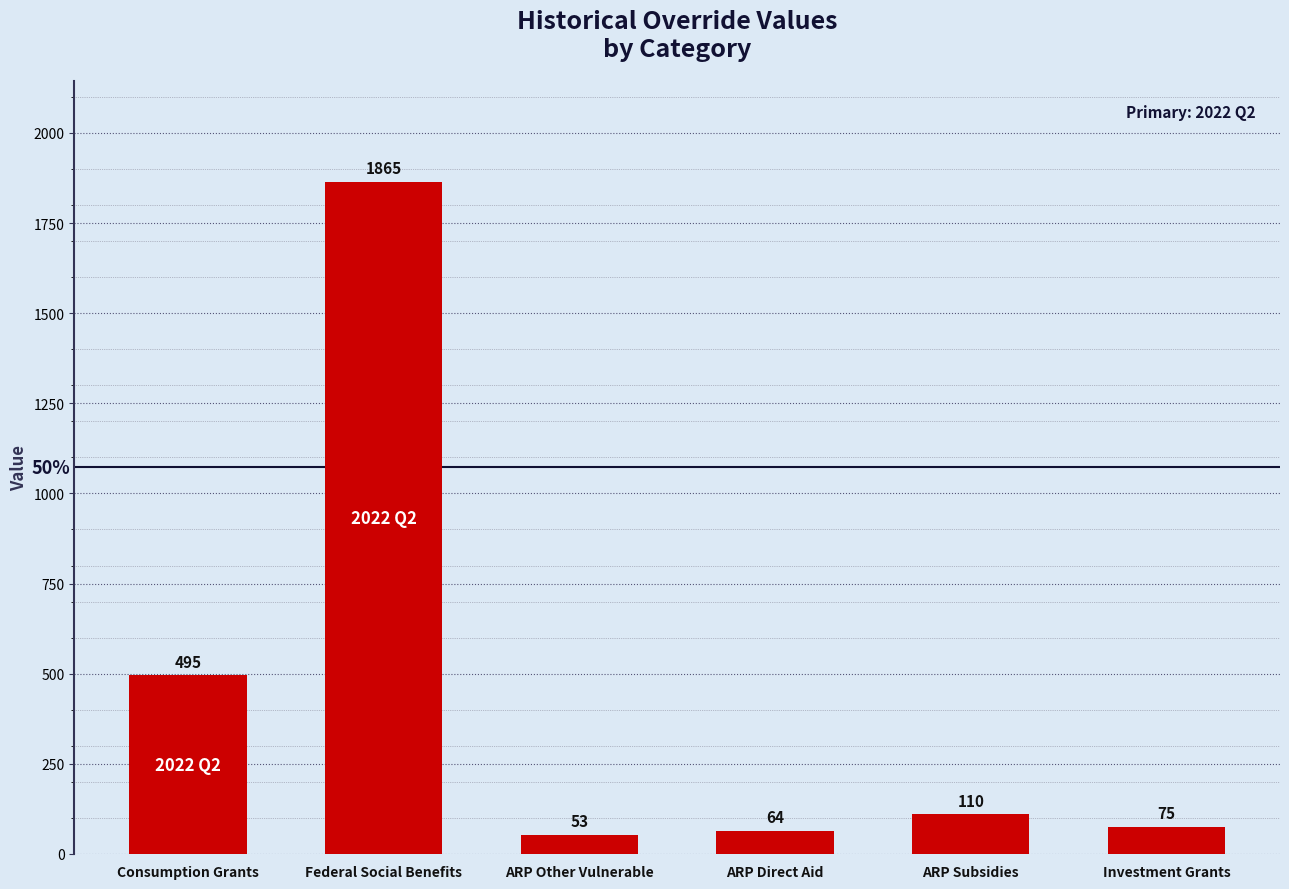

What is the change in value from ARP Direct Aid to ARP Subsidies?

+46.3